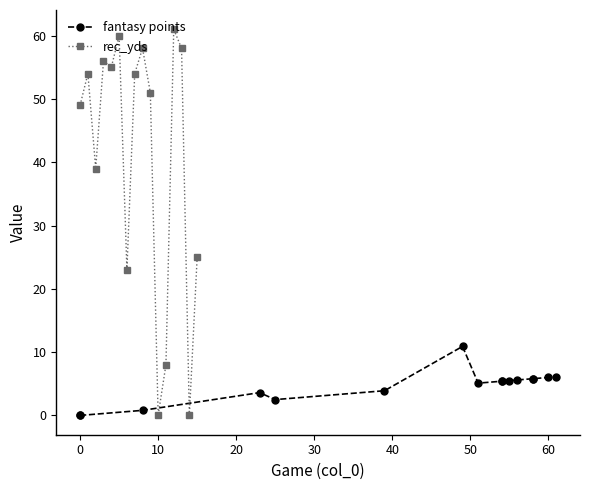

What is the highest value of the rec_yds series?

61